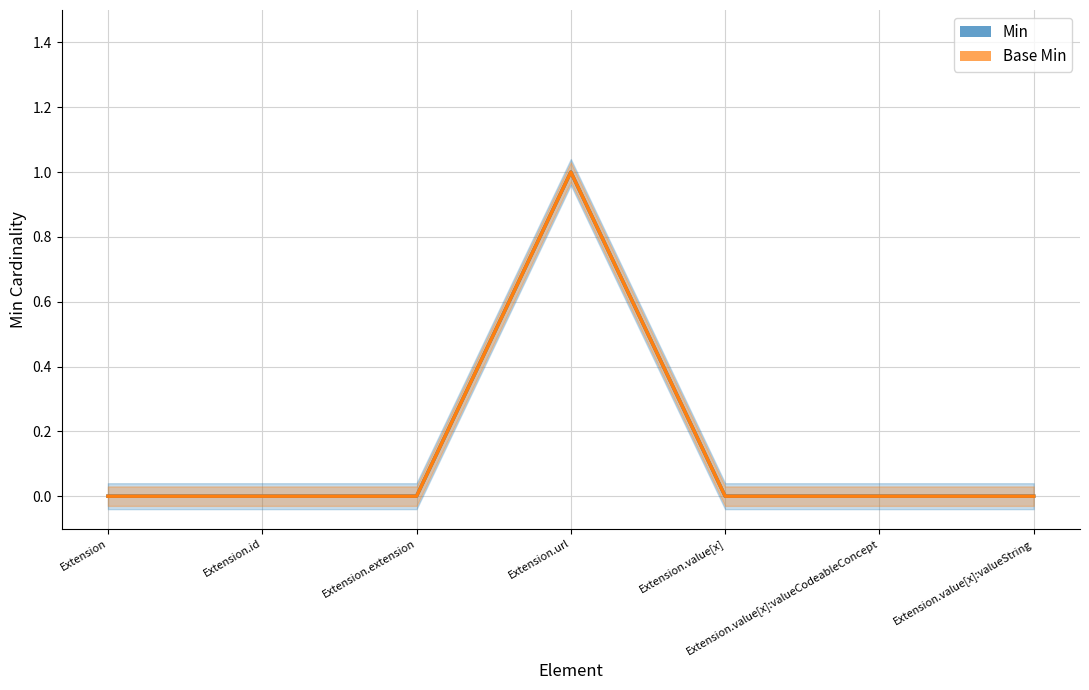

The value of Min at Extension.value[x] is 1. True or false?

False